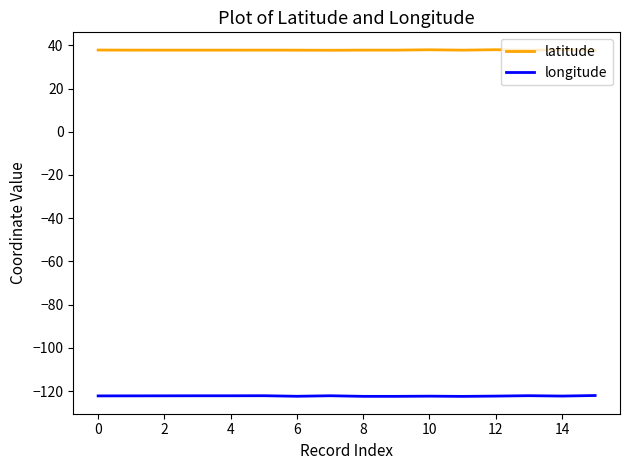

Rank the series by their average value, from lowest to highest.

longitude, latitude